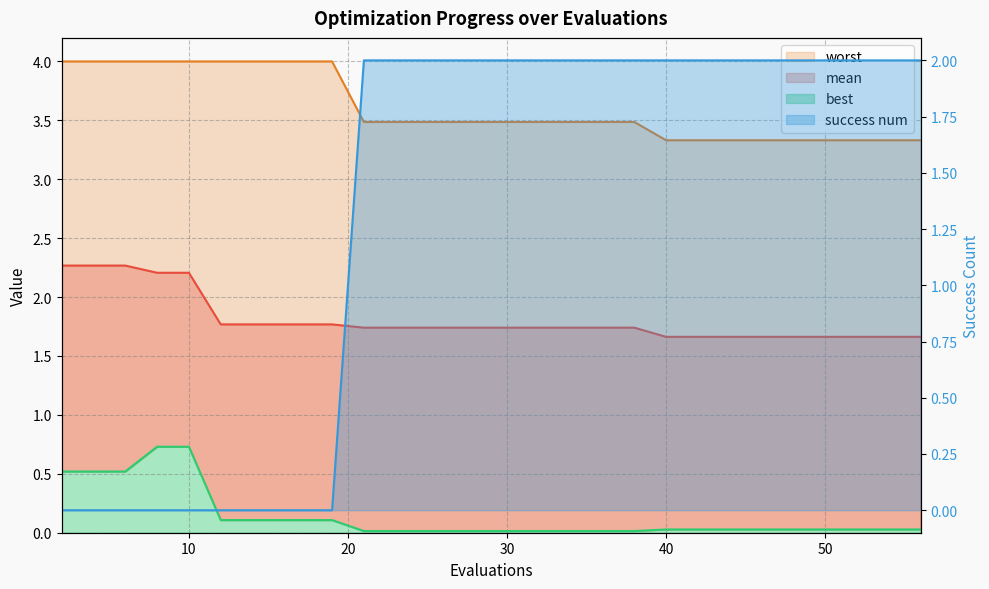

What is the value of the success num point at the 11th from the left?

2.0